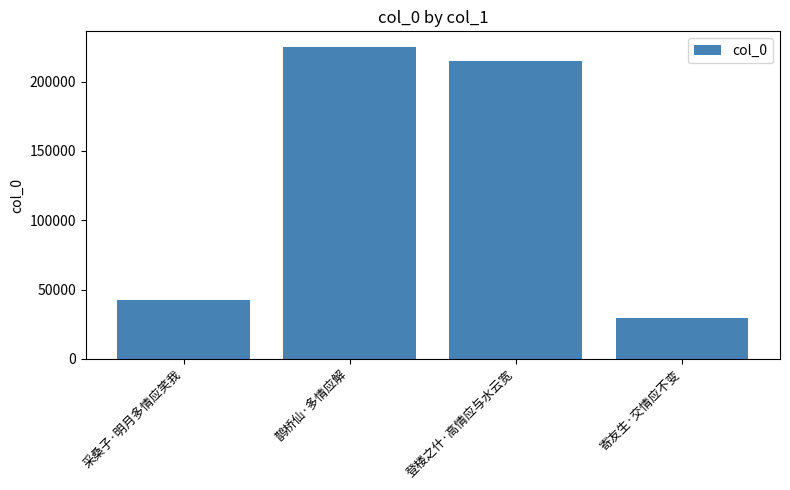

List the labels in order of value, smallest first.

寄友生·交情应不变, 采桑子·明月多情应笑我, 登楼之什·高情应与水云宽, 鹊桥仙·多情应解